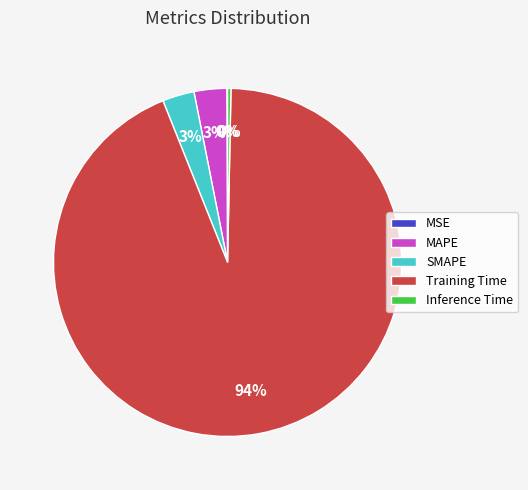

What is the largest slice in the pie chart?

Training Time